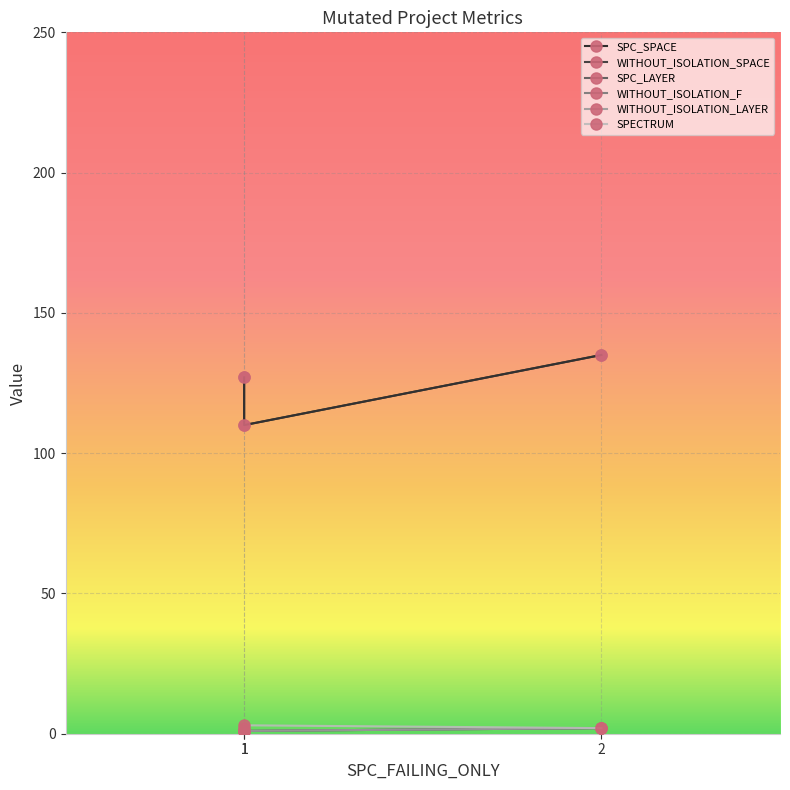

What is the difference between the maximum and second lowest values in the SPC_LAYER series?

1